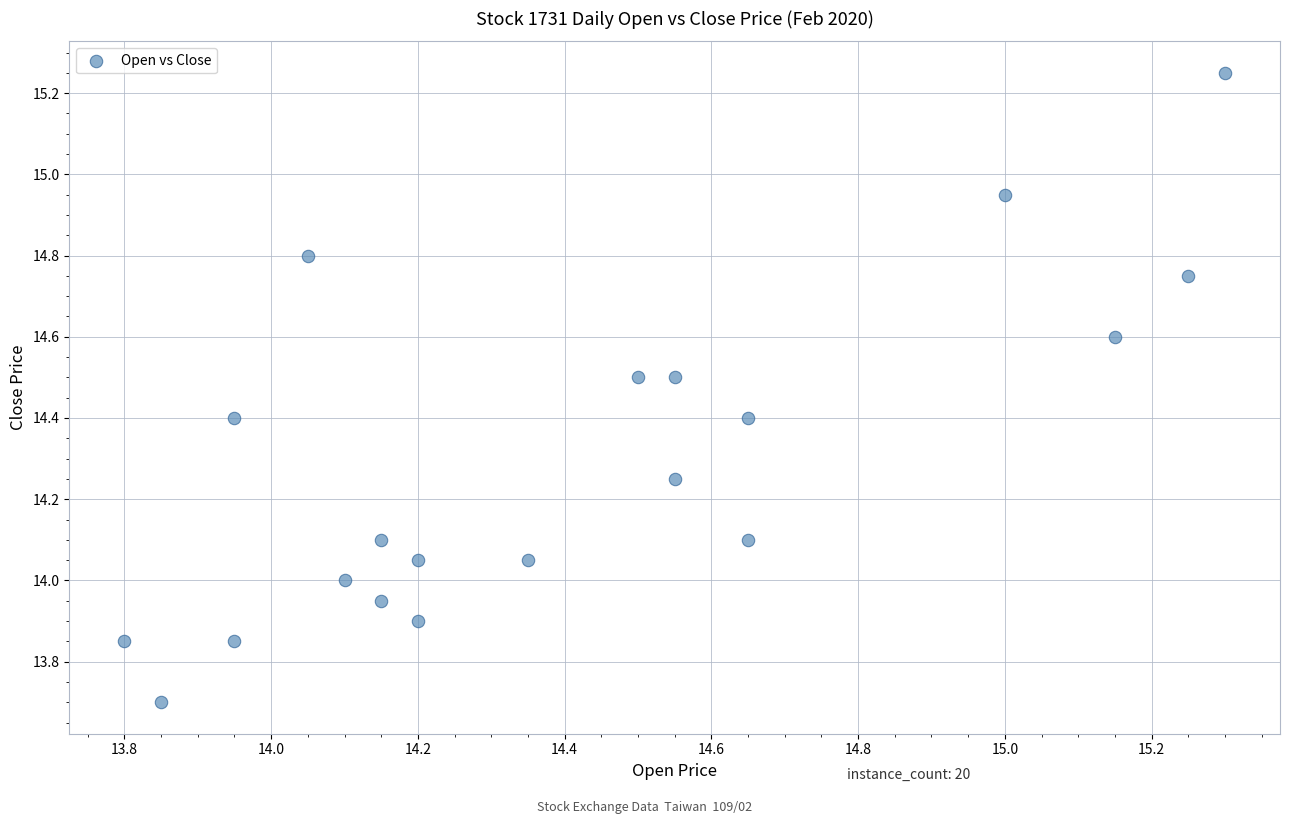

What is the range of X values (max minus min)?

1.5